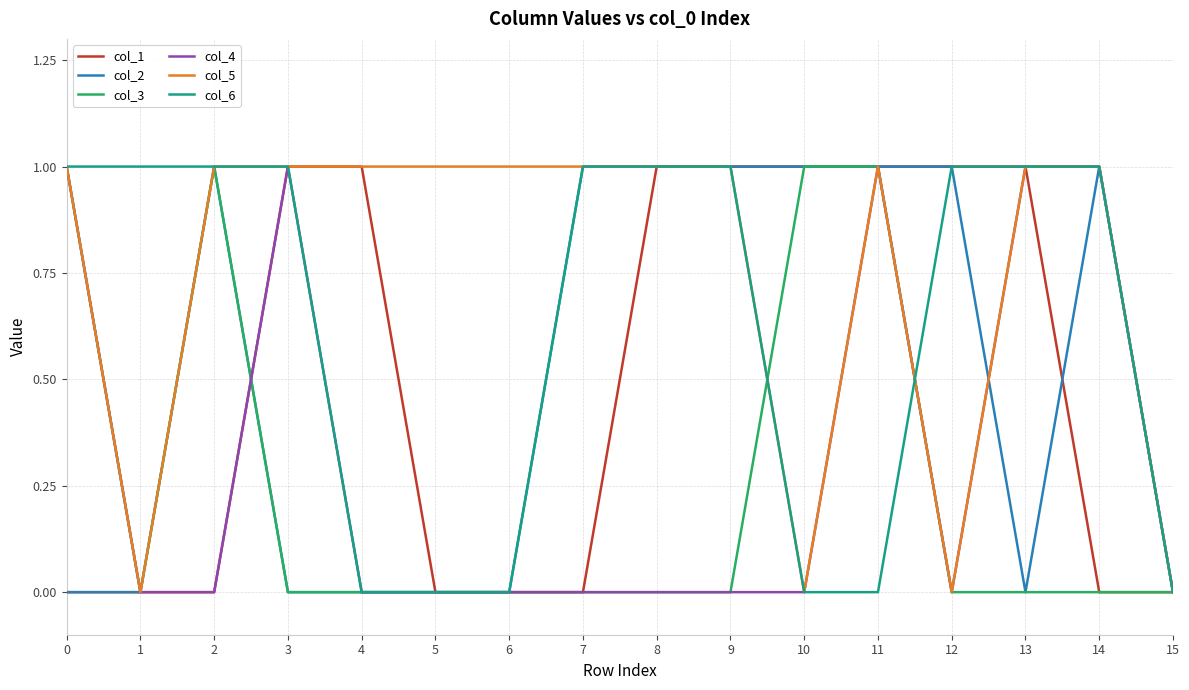

Is the value of col_3 at 15 greater than the value of col_5 at 13?

No